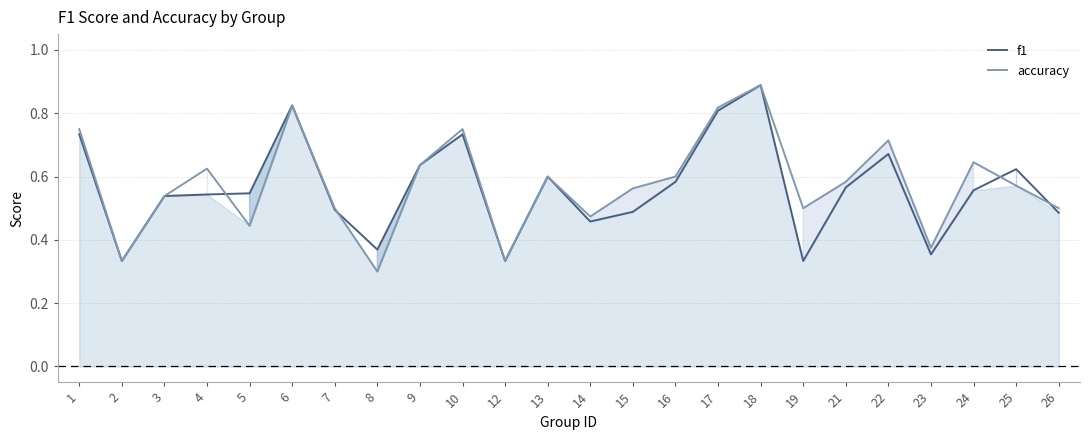

Between which two adjacent categories do accuracy and f1 first intersect?

4 and 5